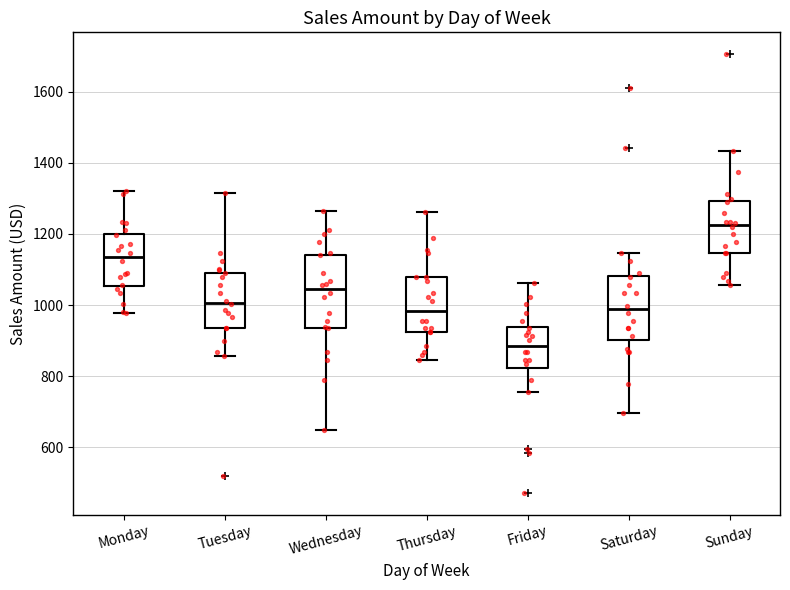

Reading left to right, read every box against the y-axis: the position of its median line, the range the box covers, and the ends of its whiskers. The values are not printed on the chart, so give them approximately, as read against the axis.

Monday: median 1140, box 1060 to 1200, whiskers 980 to 1320
Tuesday: median 1000, box 940 to 1100, whiskers 860 to 1320
Wednesday: median 1040, box 940 to 1140, whiskers 640 to 1260
Thursday: median 980, box 920 to 1080, whiskers 840 to 1260
Friday: median 880, box 820 to 940, whiskers 760 to 1060
Saturday: median 980, box 900 to 1080, whiskers 700 to 1140
Sunday: median 1220, box 1140 to 1300, whiskers 1060 to 1440